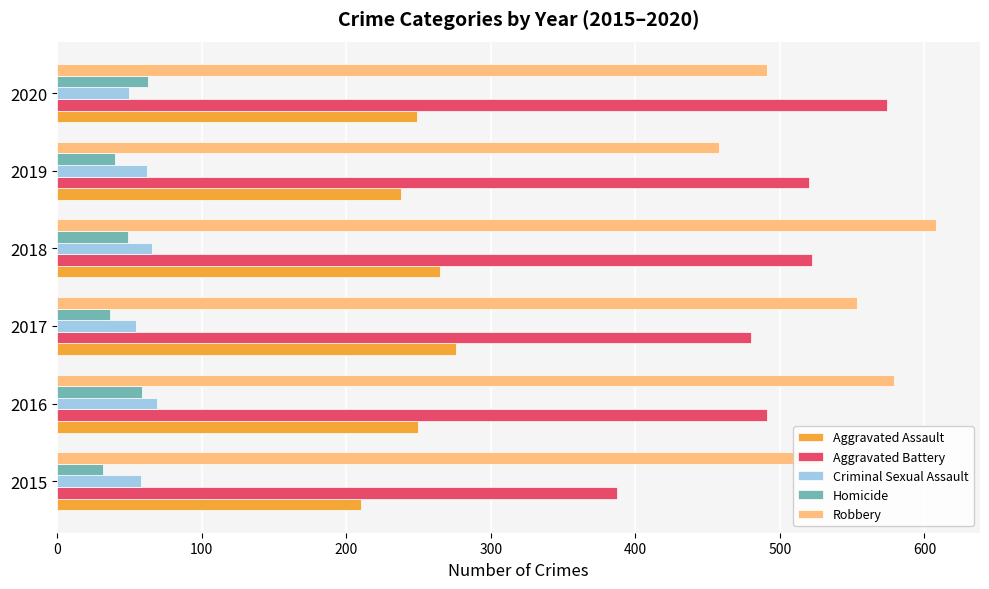

What is the total value across all series at 2016?

1448